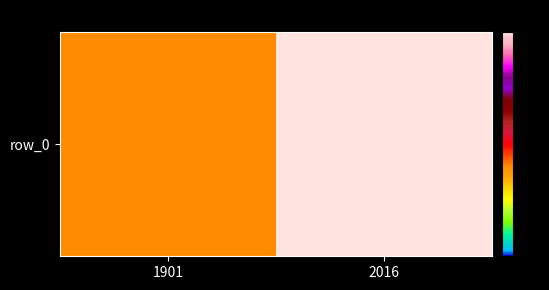

What is the approximate value at 1901?

0.4